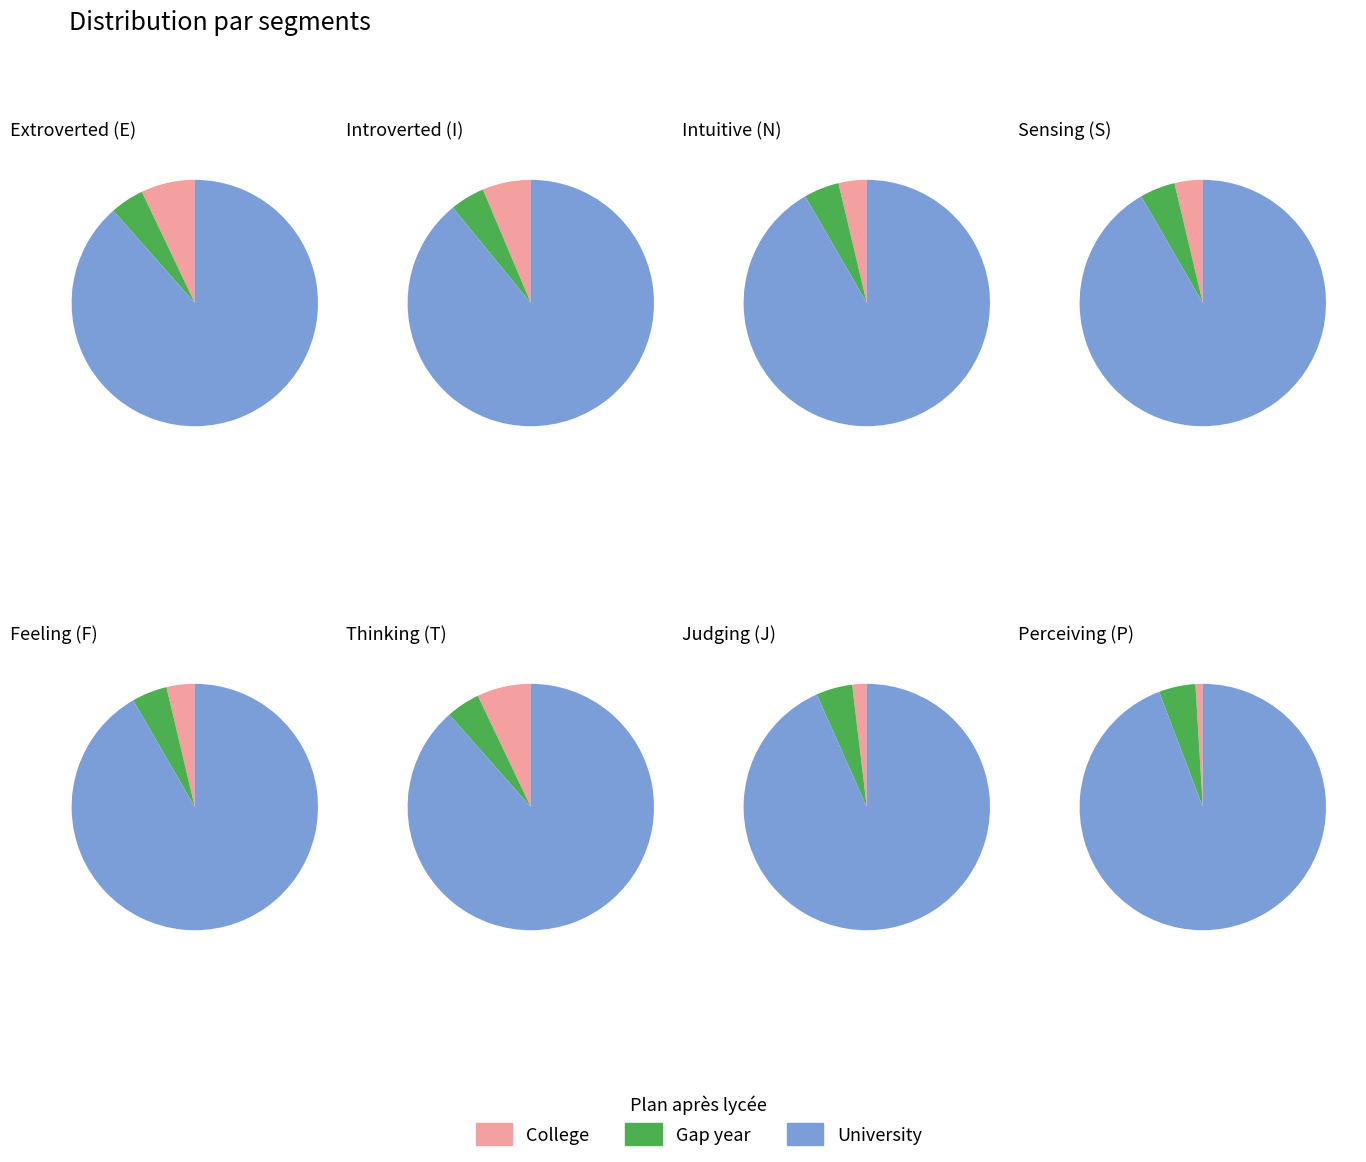

Is the sum of 0 and 11 greater than half?

No